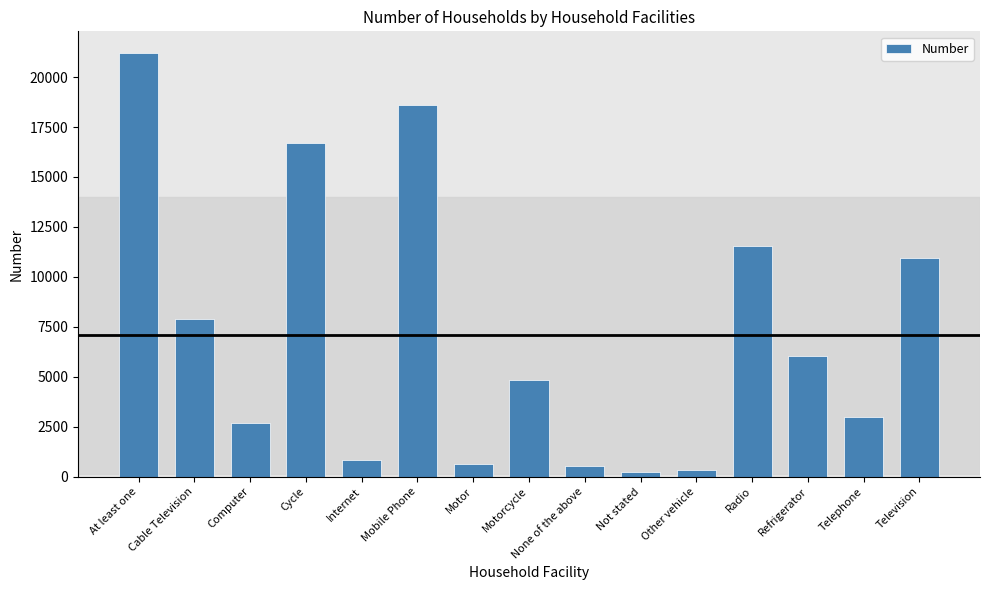

Reading left to right, list all the values displayed in this chart.

21232	7911	2659	16693	810	18626	647	4821	510	215	332	11527	6057	2993	10927